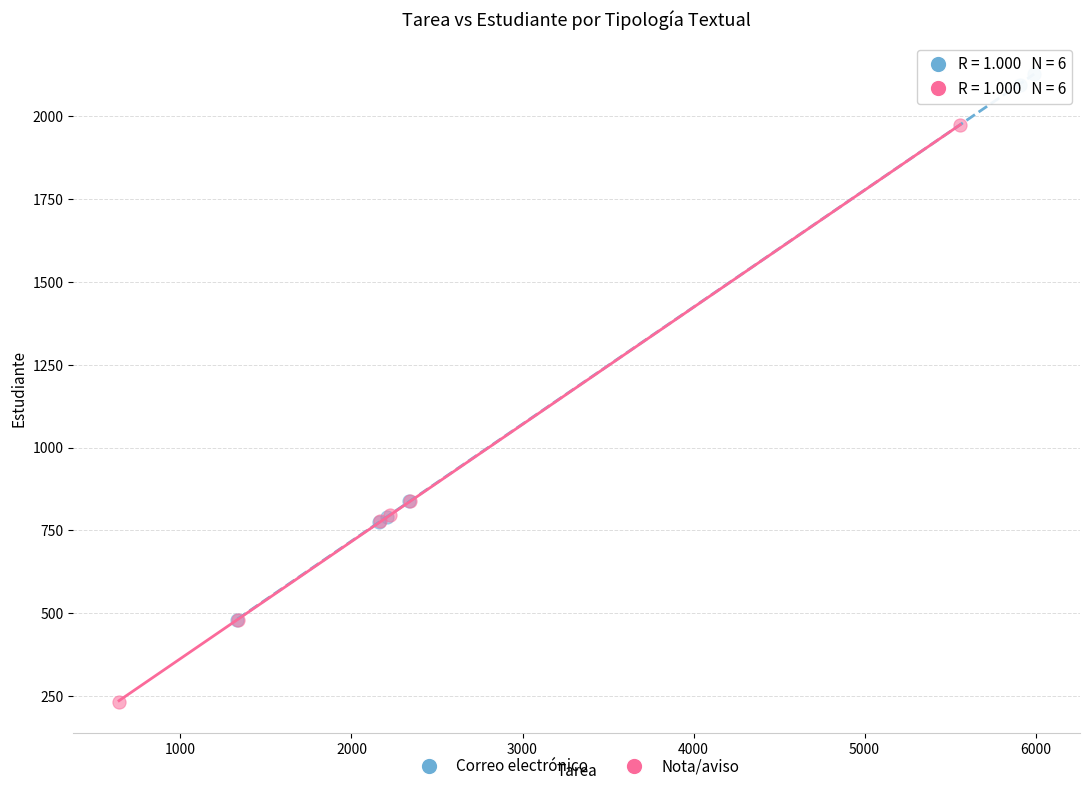

Which series has the widest spread of Y values?

Nota/aviso